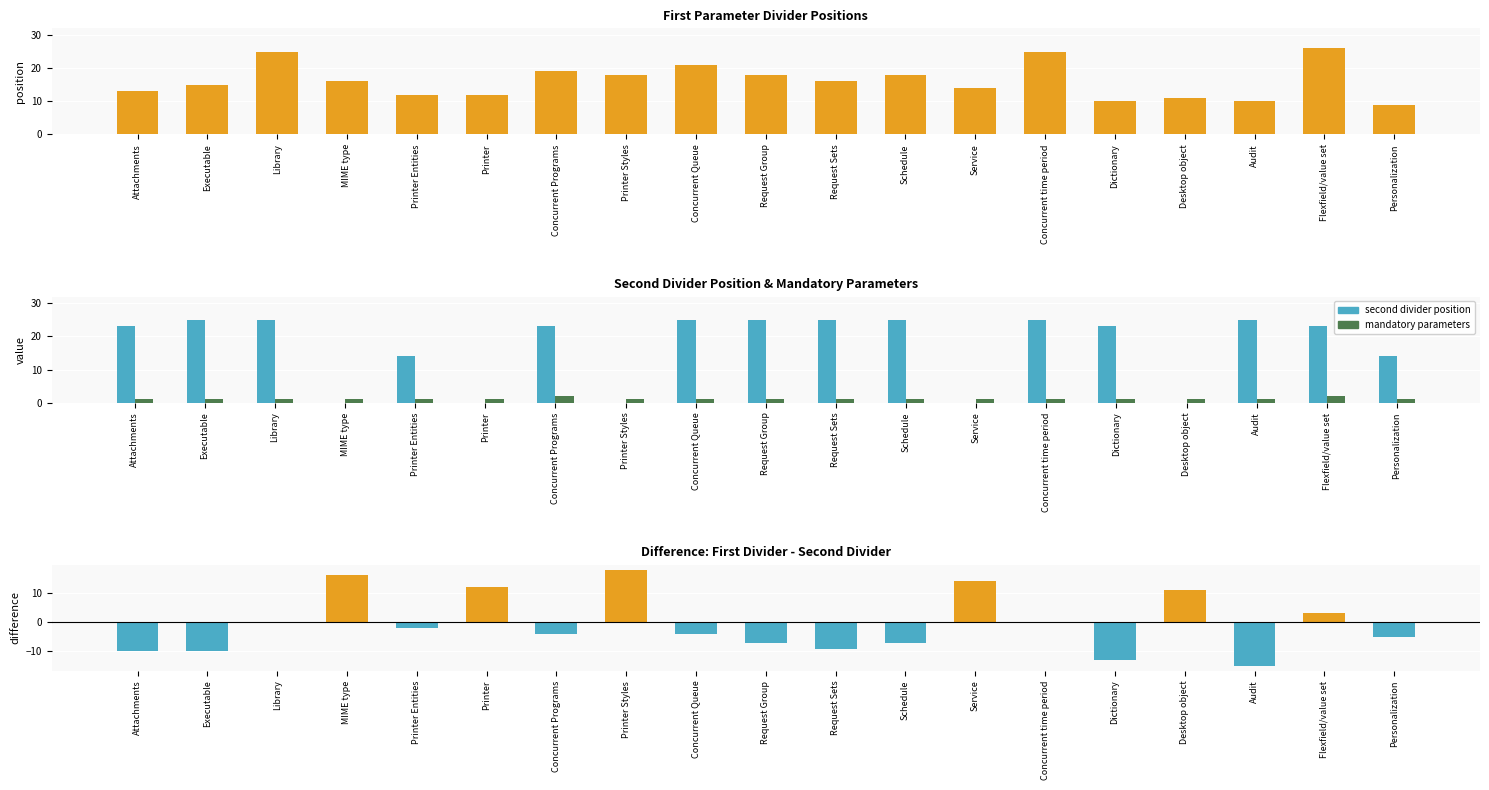

Which category has the lowest value in the first divider position series?

Personalization